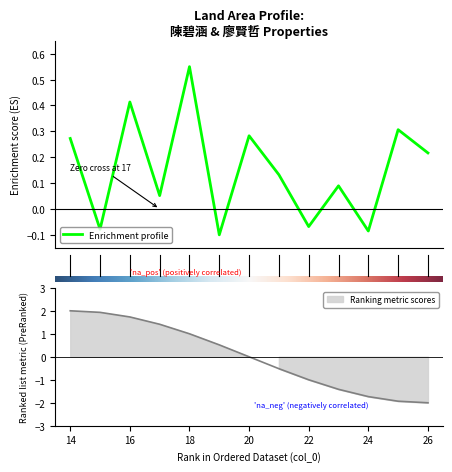

How many interior local valleys (lower than both neighbors) does the data have?

5